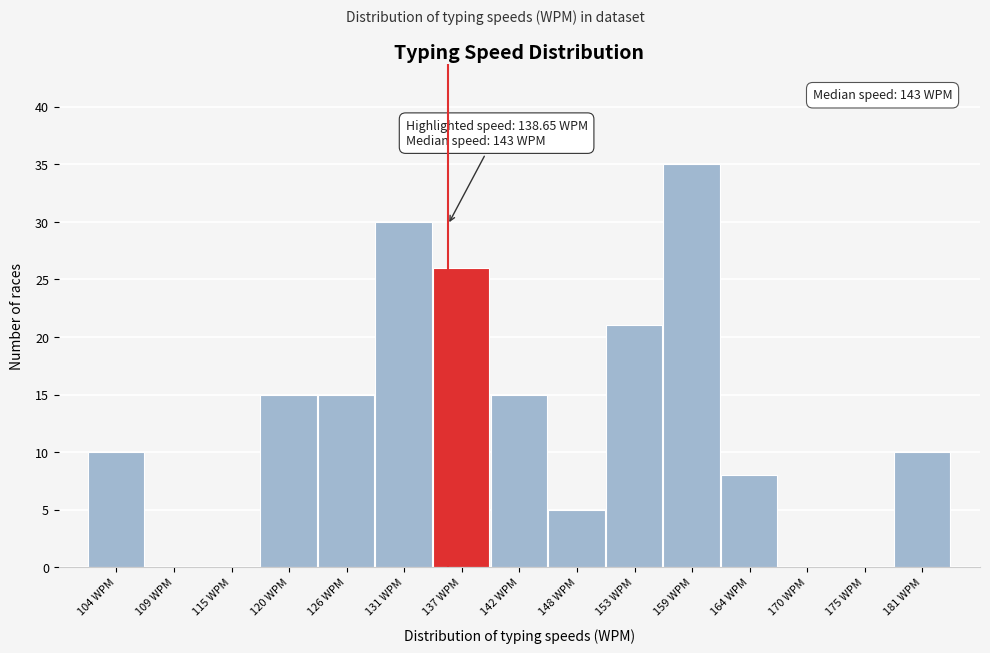

Reading right to left, extract all data points from this chart.

181 WPM=10	175 WPM=0	170 WPM=0	164 WPM=8	159 WPM=35	153 WPM=21	148 WPM=5	142 WPM=15	137 WPM=26	131 WPM=30	126 WPM=15	120 WPM=15	115 WPM=0	109 WPM=0	104 WPM=10